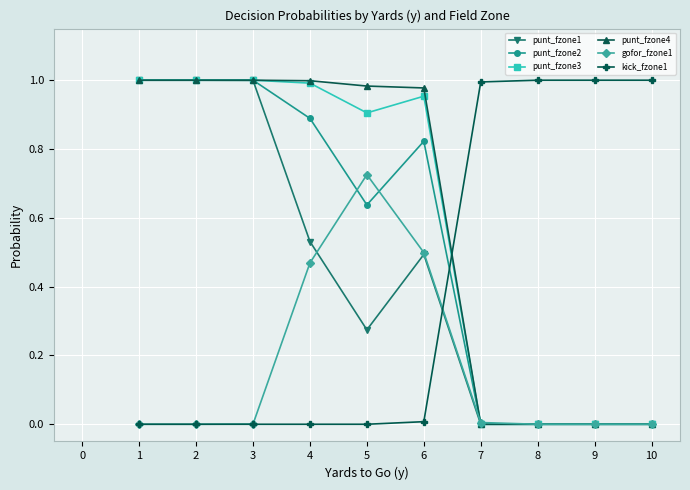

The punt_fzone2 series shows 1.1 at 5. True or false?

False